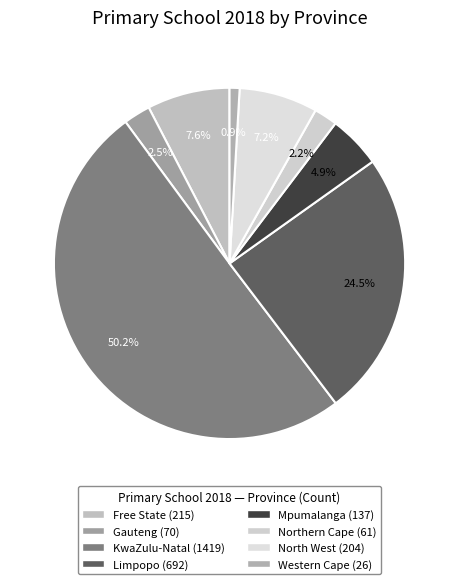

To the nearest percent, what is the combined percentage of Western Cape and North West?

8%